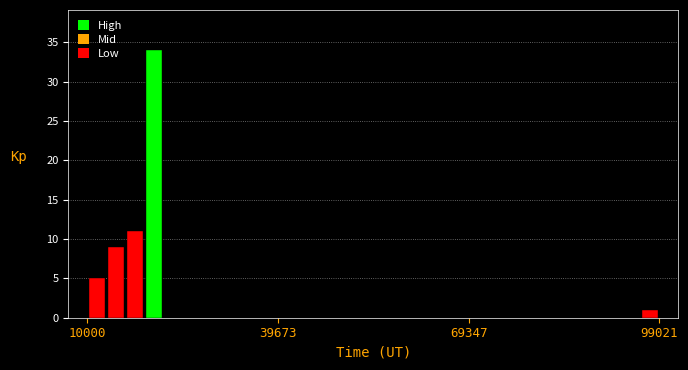

Read against the x-axis, roughly where is the centre of the tallest bar?

20000